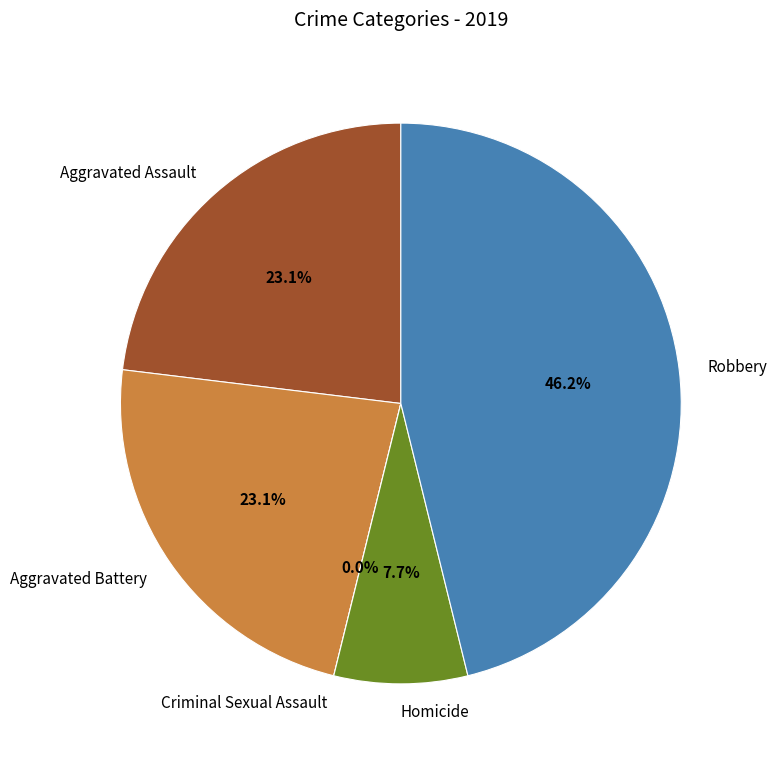

Is there a majority slice in this chart?

No